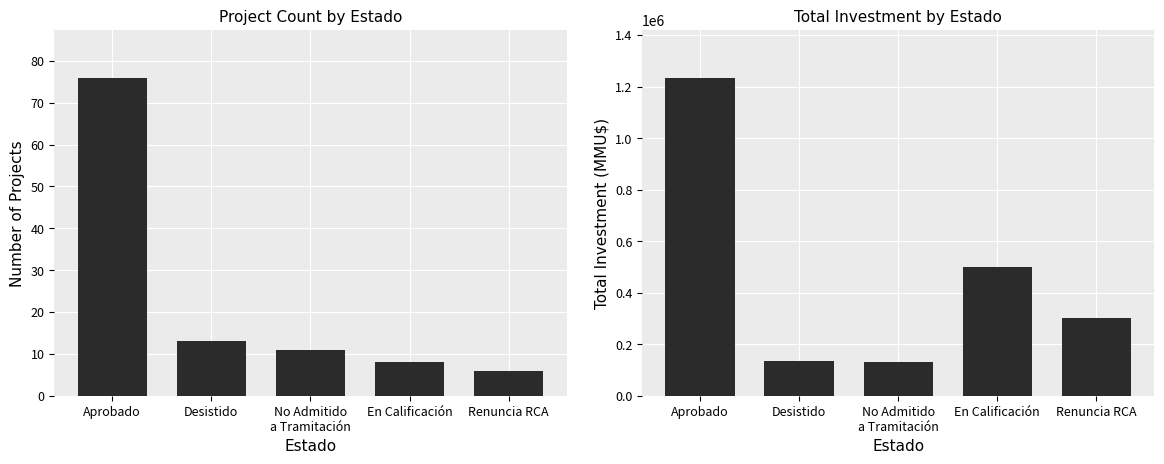

What is the sum of all Count values?

114